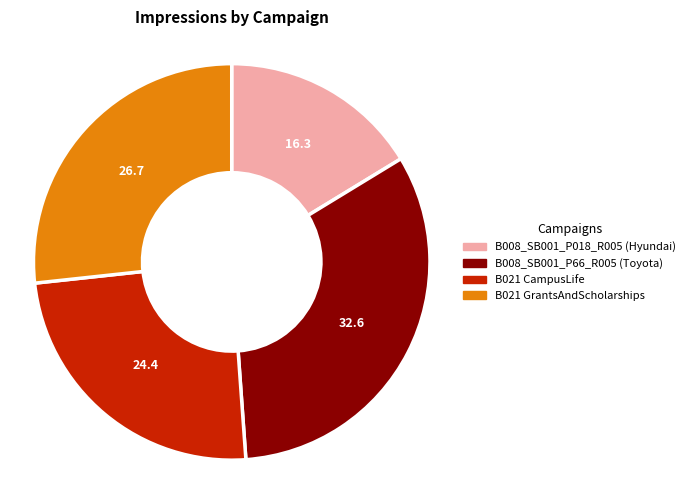

The B008_SB001_P018_R005 (Hyundai) slice represents 16% of the pie. True or false?

True